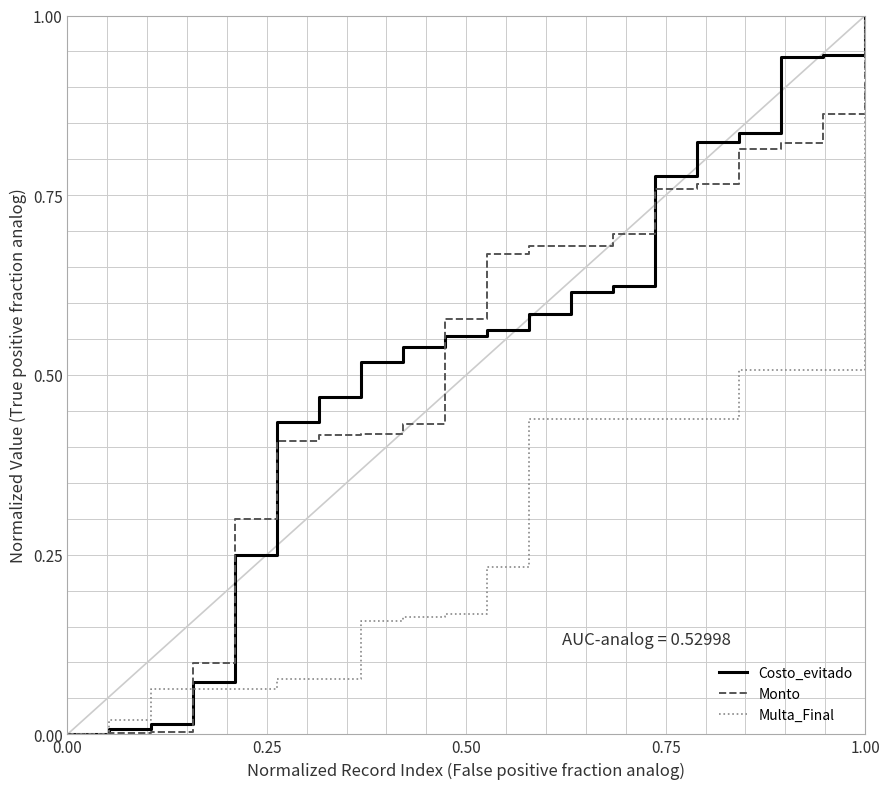

What is the maximum value for Monto?

1.0